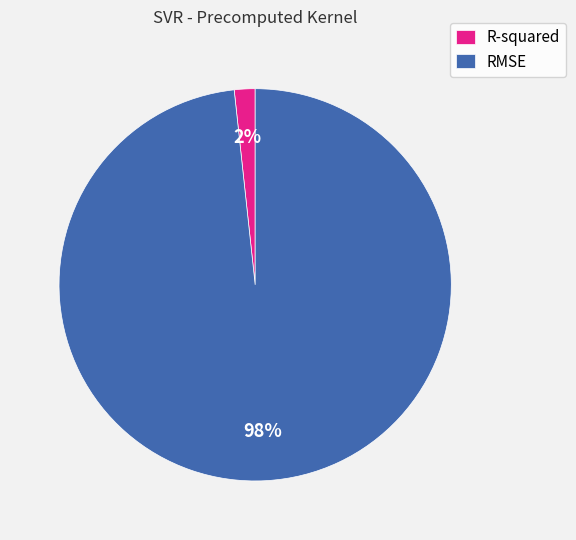

To the nearest percent, what is the combined percentage of R-squared and RMSE?

100%